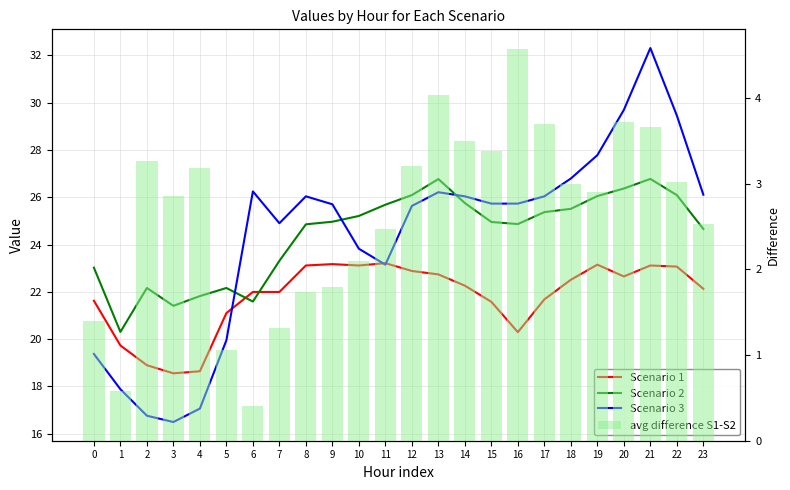

Reading left to right, list all the values displayed in this chart.

Scenario 1: 21.6	19.7	18.9	18.6	18.6	21.1	22.0	22.0	23.1	23.2	23.1	23.2	22.9	22.7	22.3	21.6	20.3	21.7	22.5	23.2	22.7	23.1	23.1	22.1
Scenario 2: 23.0	20.3	22.2	21.4	21.8	22.2	21.6	23.3	24.9	25.0	25.2	25.7	26.1	26.8	25.8	25.0	24.9	25.4	25.5	26.1	26.4	26.8	26.1	24.7
Scenario 3: 19.4	17.9	16.8	16.5	17.1	20.0	26.3	24.9	26.0	25.7	23.8	23.2	25.6	26.2	26.0	25.7	25.7	26.0	26.8	27.8	29.7	32.3	29.5	26.1
avg difference S1-S2: 1.4	0.6	3.3	2.9	3.2	1.1	0.4	1.3	1.7	1.8	2.1	2.5	3.2	4.0	3.5	3.4	4.6	3.7	3.0	2.9	3.7	3.7	3.0	2.5